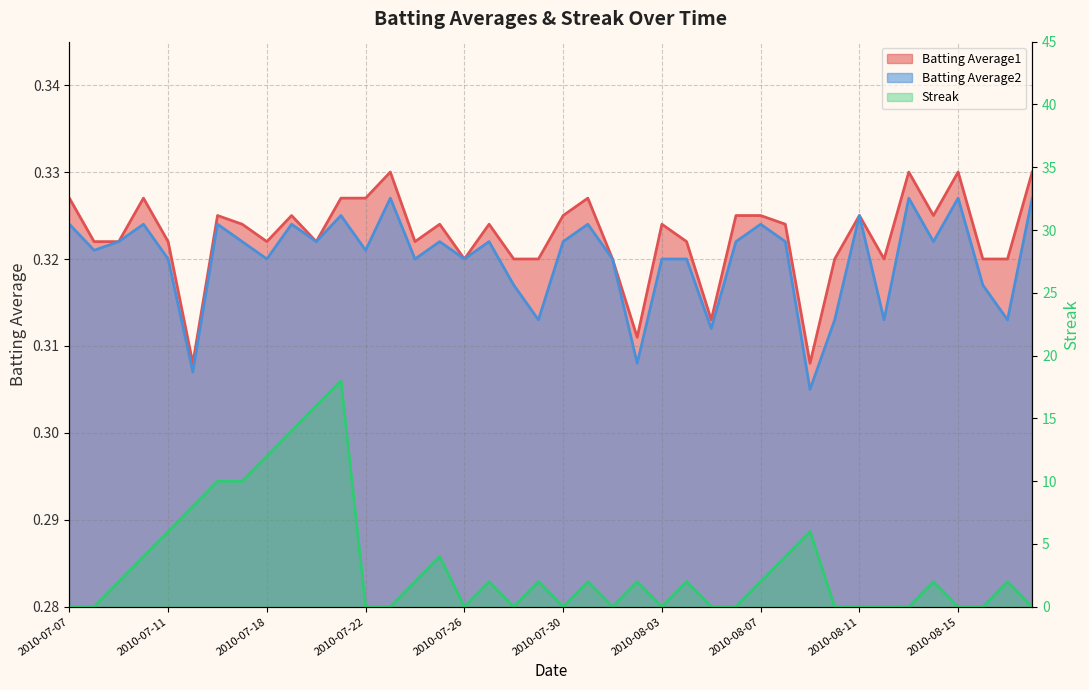

Which series has the largest total across all categories?

Streak